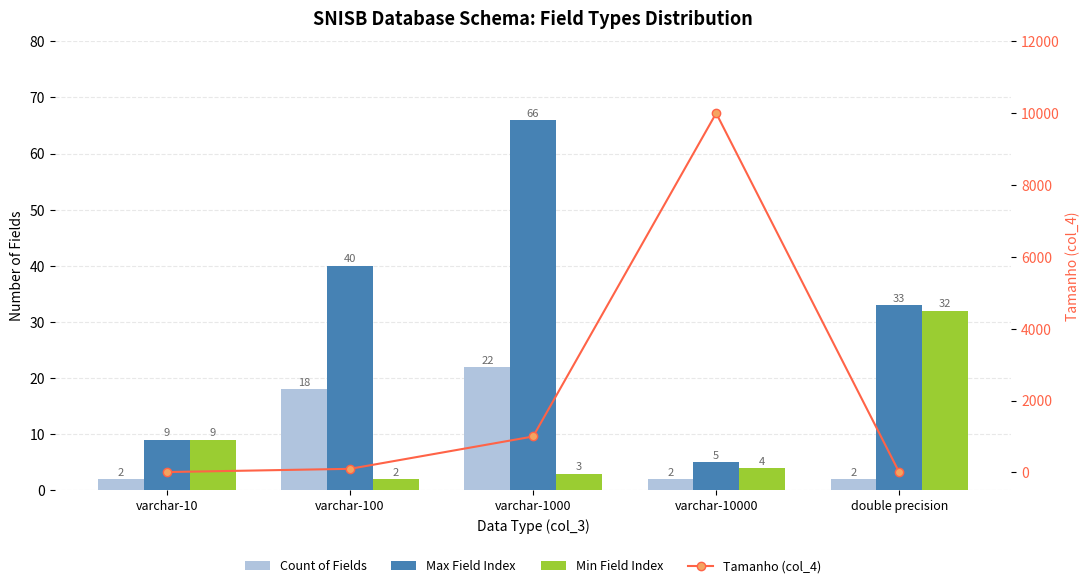

At how many categories does at least one series exceed 2918?

1